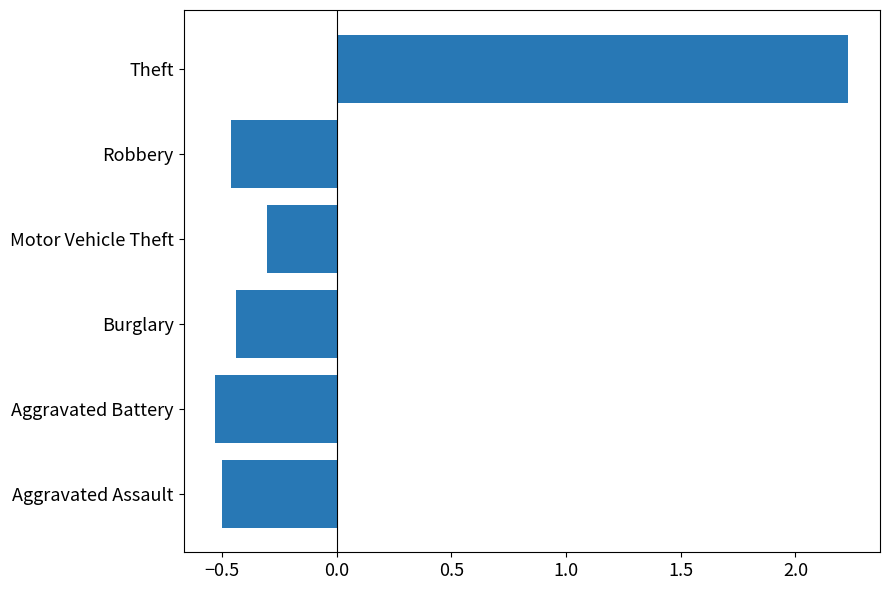

The value at Theft is 0.7. True or false?

False